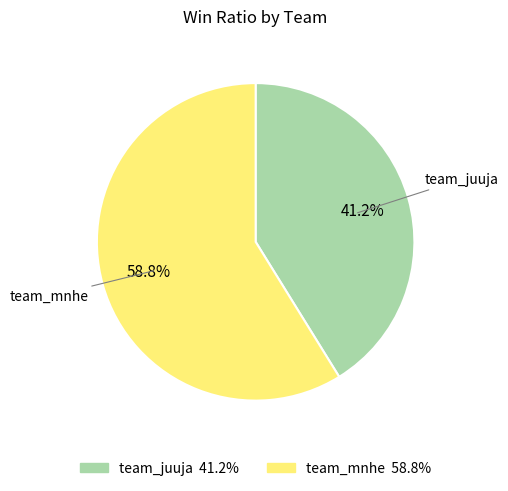

Which has a higher value, team_mnhe or team_juuja?

team_mnhe